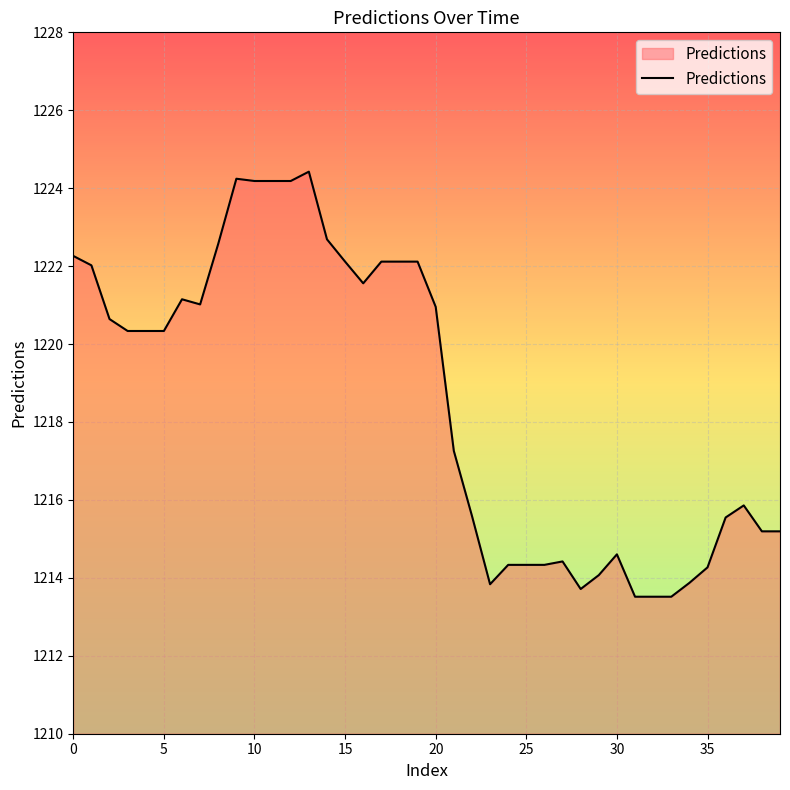

What is the maximum value shown in the chart?

1224.4